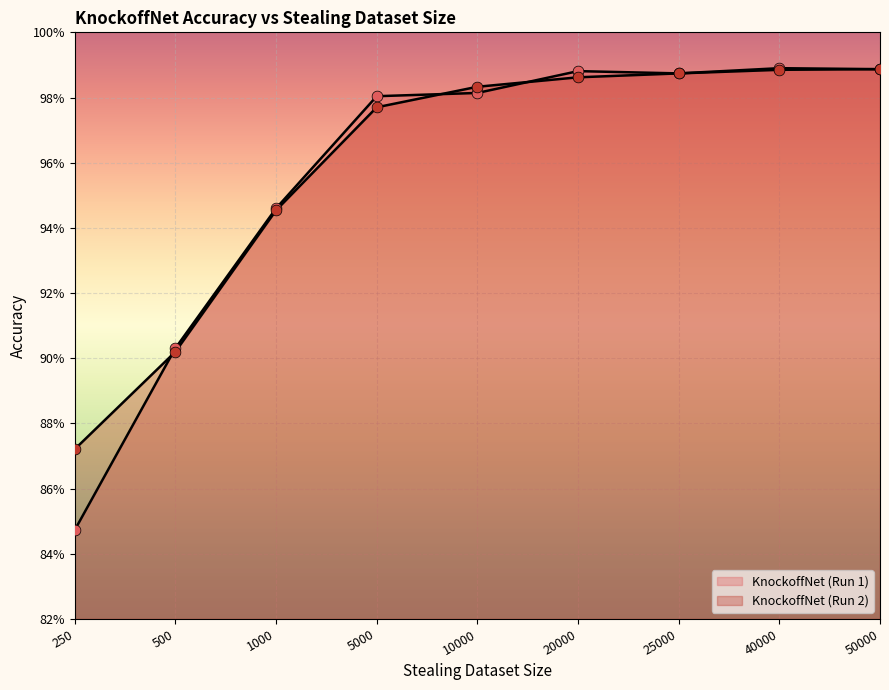

Which series has the widest spread of Y values?

KnockoffNet (Run 1)